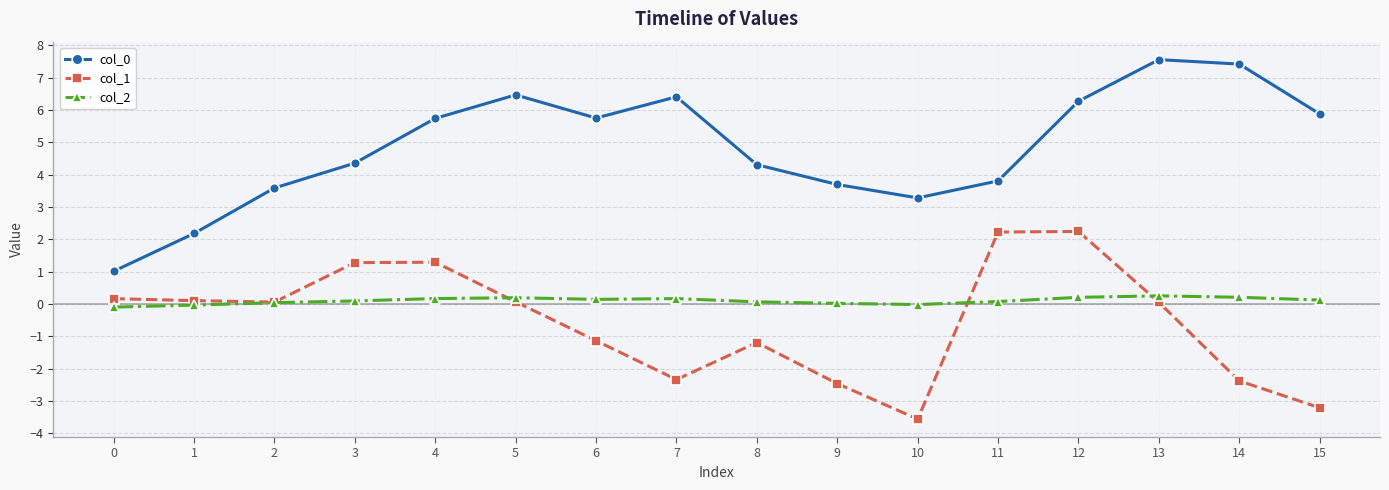

The col_2 series shows 0.0 at 9. True or false?

True